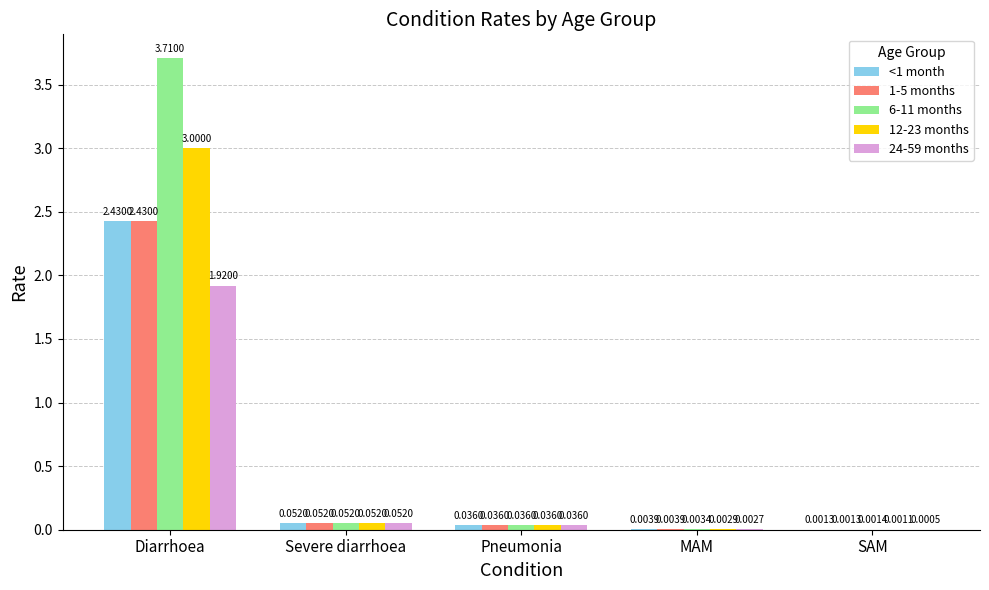

What is the sum of all <1 month values?

2.5